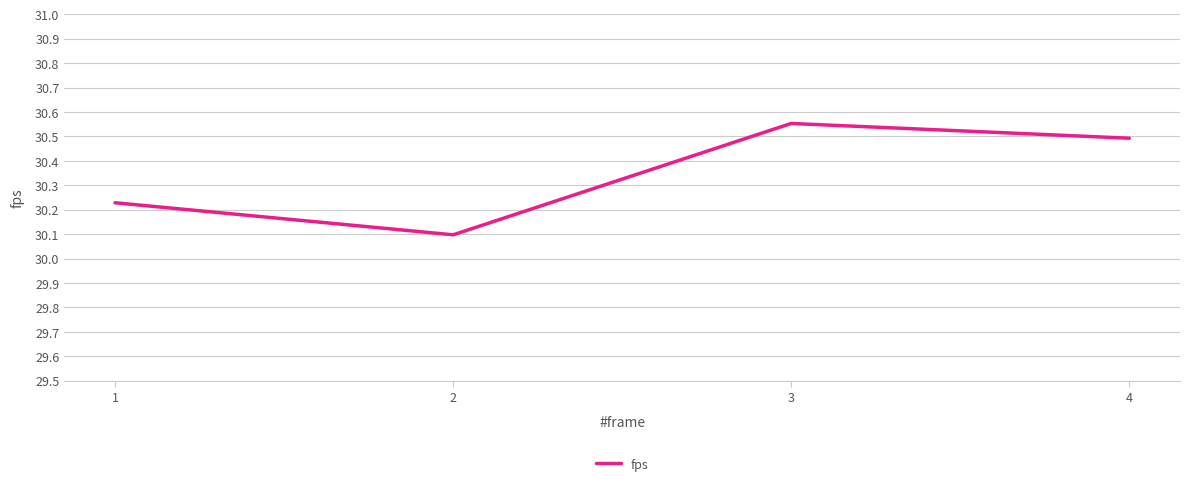

What is the ratio of the value at 1 to the value at 4?

1.0